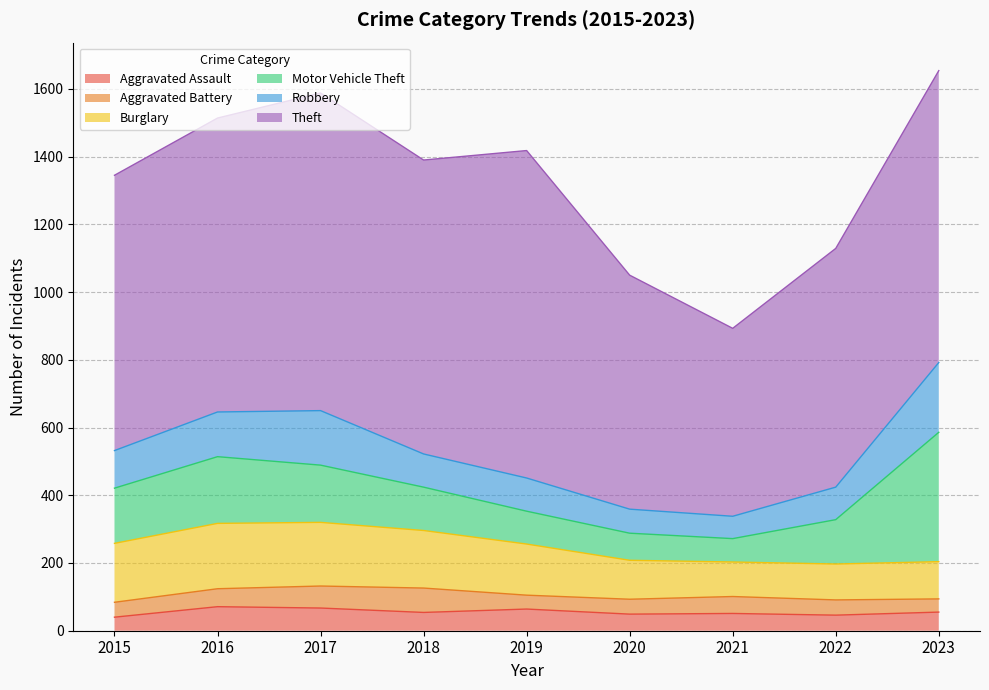

What is the maximum value shown in the chart?

967